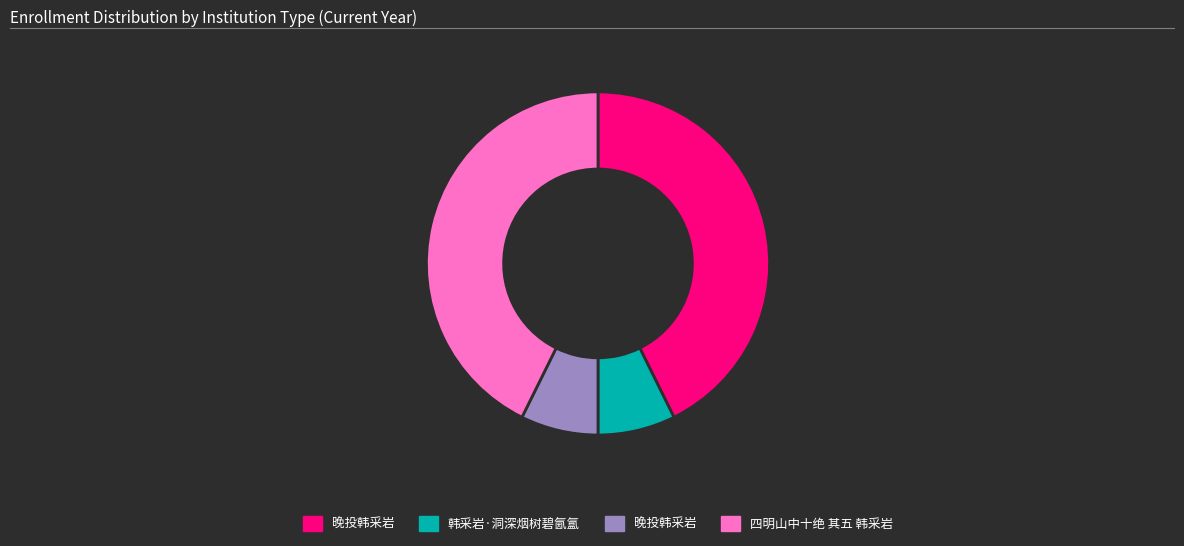

Does any single category account for the majority?

No